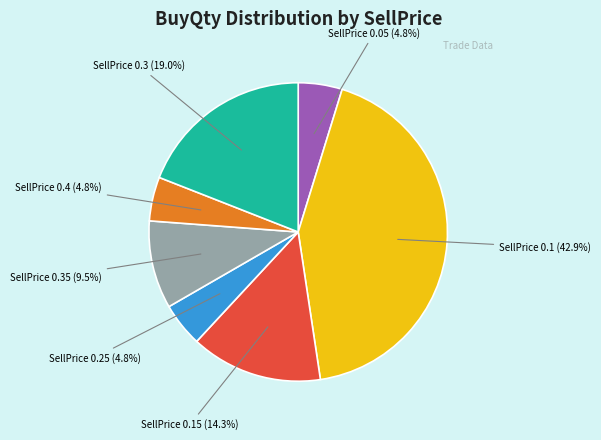

How many segments does this pie chart have?

7